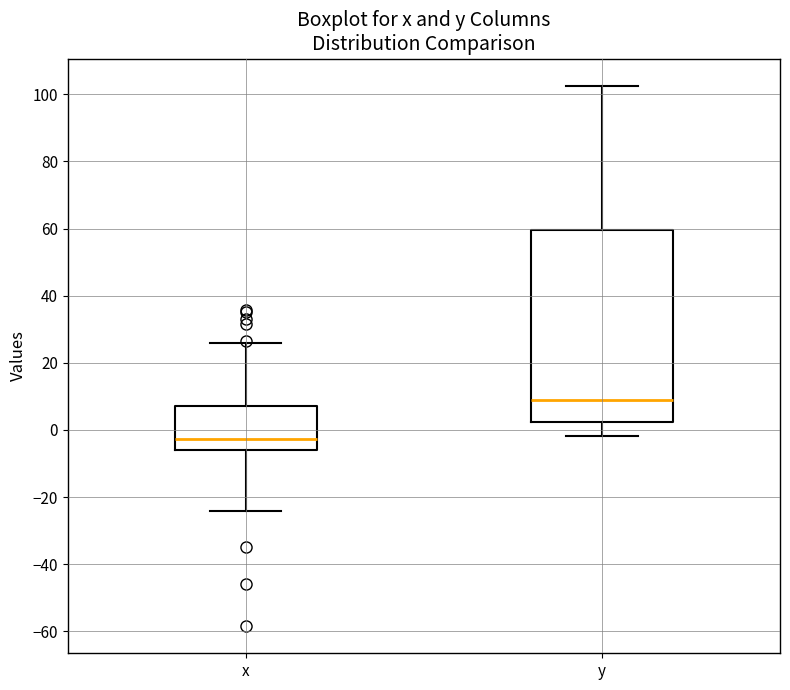

Which box's median line is the lowest?

x